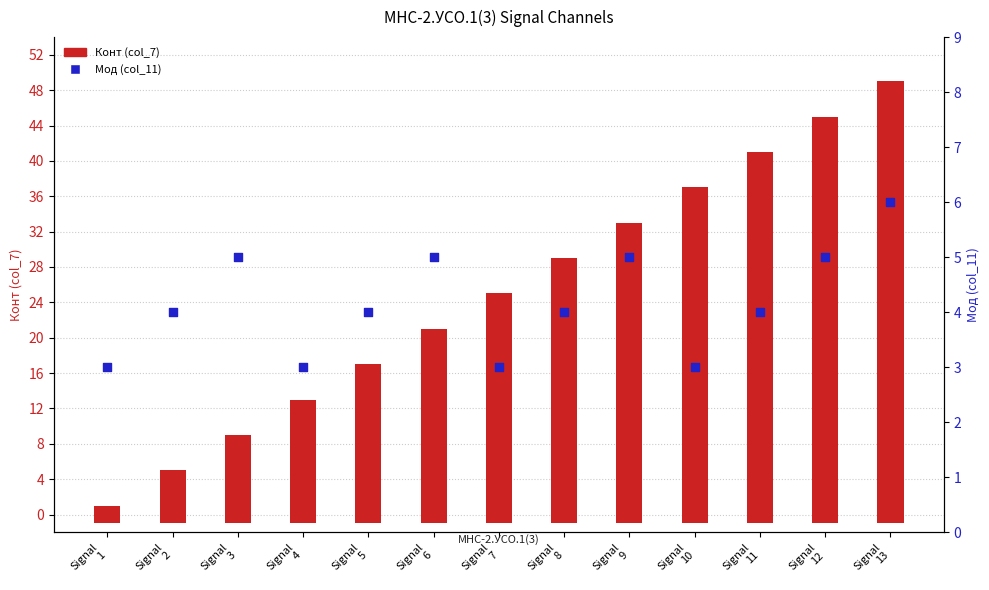

Which series contains the highest Y value?

Конт (col_7)